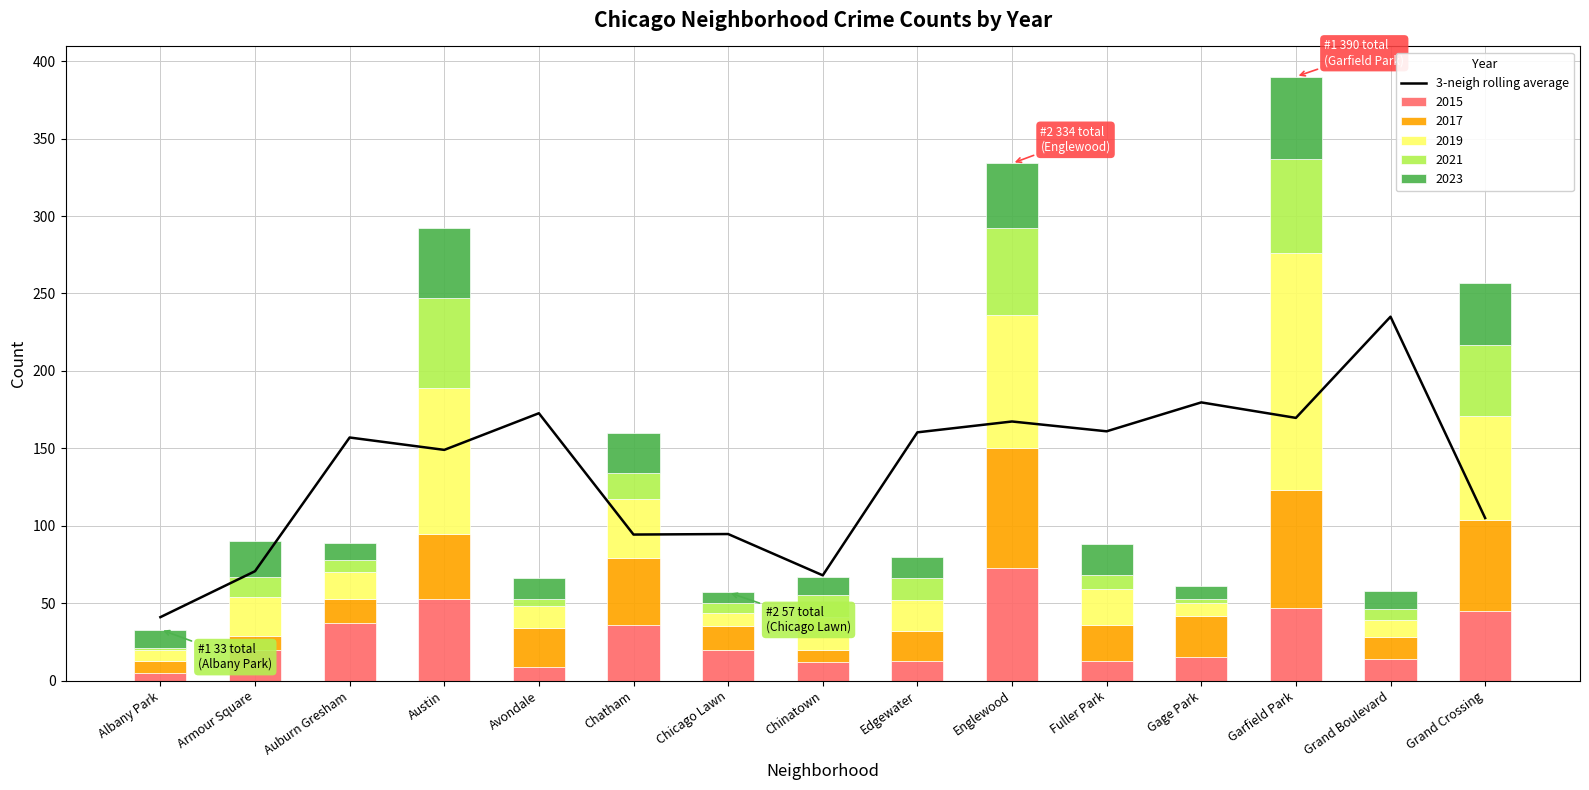

Which has a higher value, Gage Park or Grand Boulevard?

Grand Boulevard